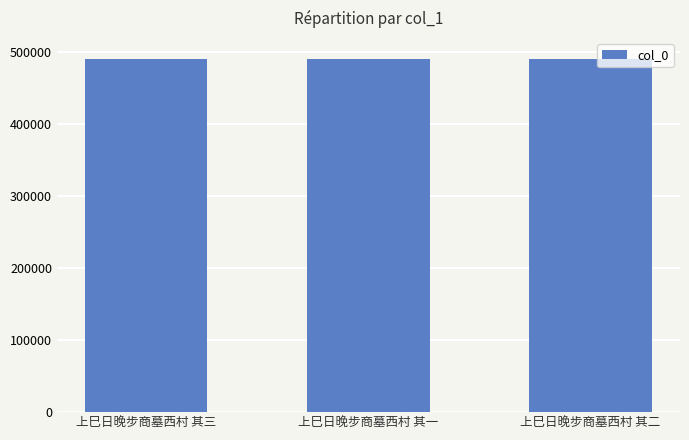

The value at 上巳日晚步商墓西村 其三 is 744930. True or false?

False